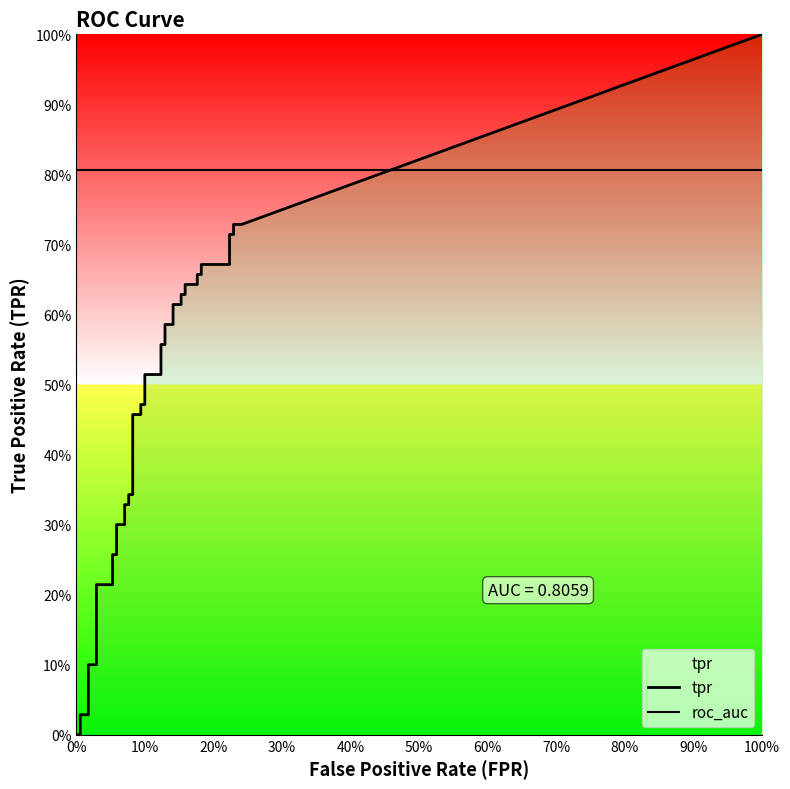

Reading right to left, what are all the values shown in this chart?

fpr: 0.2	0.2	0.2	0.2	0.2	0.2	0.2	0.2	0.2	0.2	0.2	0.2	0.2	0.1	0.1	0.1	0.1	0.1	0.1	0.1	0.1	0.1	0.1	0.1	0.1	0.1	0.1	0.1	0.1	0.1	0.1	0.1	0.1	0.0	0.0	0.0	0.0	0.0	0.0	0.0
tpr: 0.7	0.7	0.7	0.7	0.7	0.7	0.7	0.7	0.6	0.6	0.6	0.6	0.6	0.6	0.6	0.6	0.6	0.6	0.5	0.5	0.5	0.5	0.5	0.5	0.3	0.3	0.3	0.3	0.3	0.3	0.3	0.3	0.2	0.2	0.1	0.1	0.0	0.0	0.0	0.0